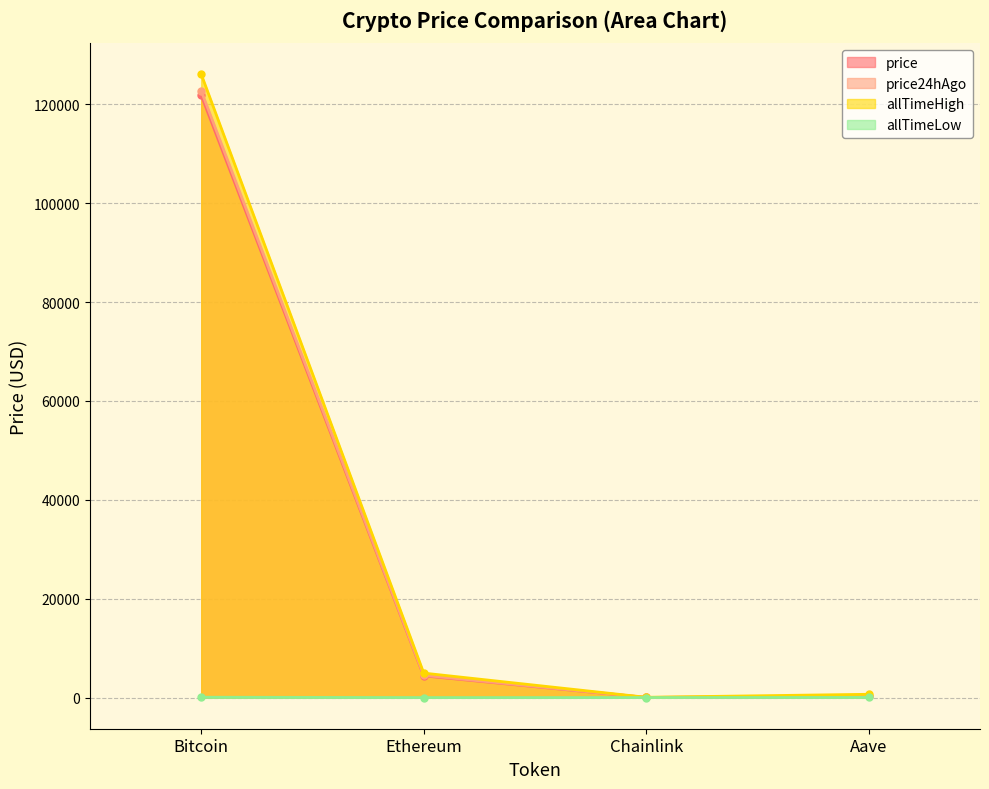

What position from the right is Aave?

1